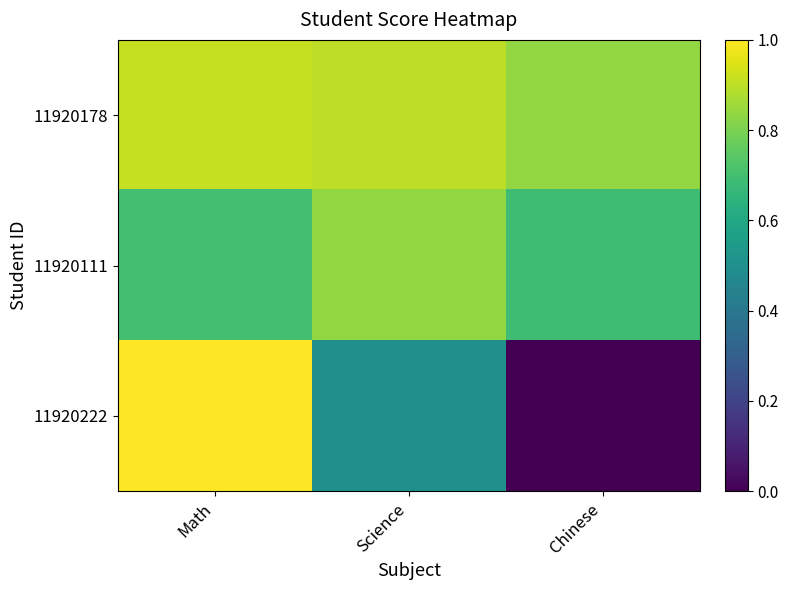

Reading right to left, transcribe all the data shown in this chart.

11920178: Chinese=0.8	Science=0.9	Math=0.9
11920111: Chinese=0.7	Science=0.8	Math=0.7
11920222: Chinese=0.0	Science=0.5	Math=1.0